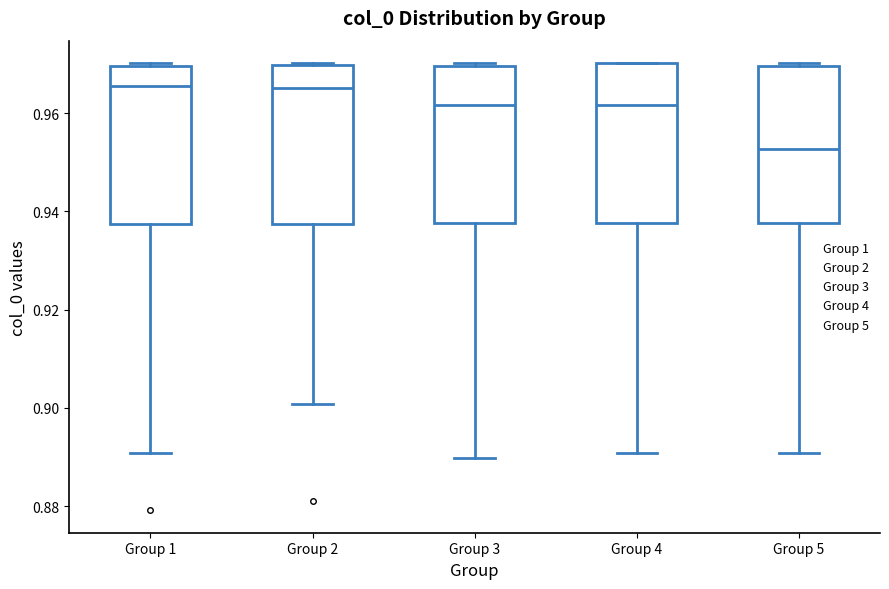

Reading left to right, transcribe this box plot: for each box, give where its median line is, the range the box spans, and where its two whiskers end, as read against the y-axis. The values are not printed on the chart, so give them approximately, as read against the axis.

Group 1: median 0.966, box 0.938 to 0.970, whiskers 0.890 to 0.970 (just above the box's upper edge)
Group 2: median 0.966, box 0.938 to 0.970, whiskers 0.900 to 0.970
Group 3: median 0.962, box 0.938 to 0.970, whiskers 0.890 to 0.970 (just above the box's upper edge)
Group 4: median 0.962, box 0.938 to 0.970, whiskers 0.890 to 0.970
Group 5: median 0.952, box 0.938 to 0.970, whiskers 0.890 to 0.970 (just above the box's upper edge)